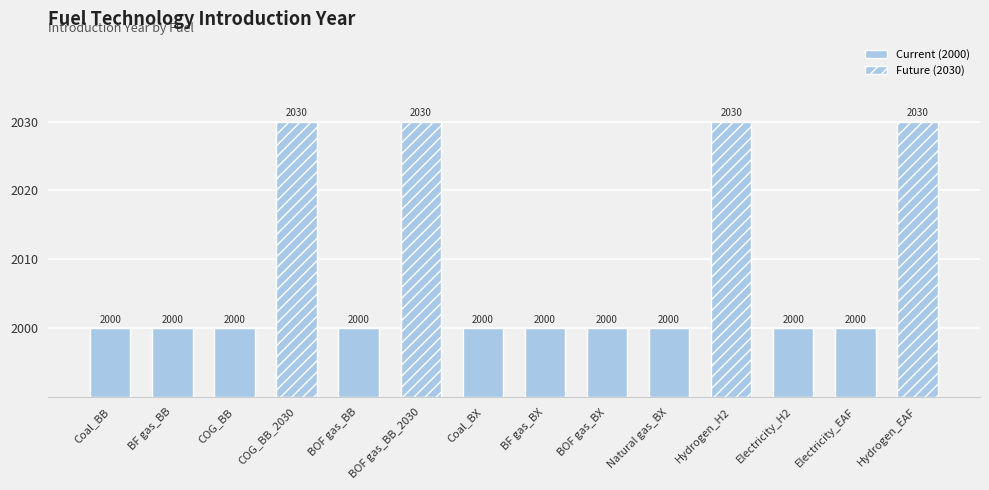

What is the difference between the second highest and second lowest values?

30